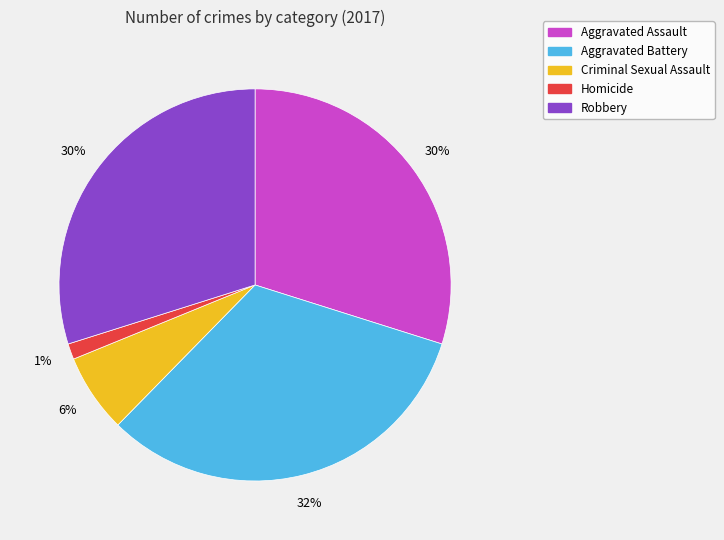

Is it true that Homicide is 11% of the pie?

False